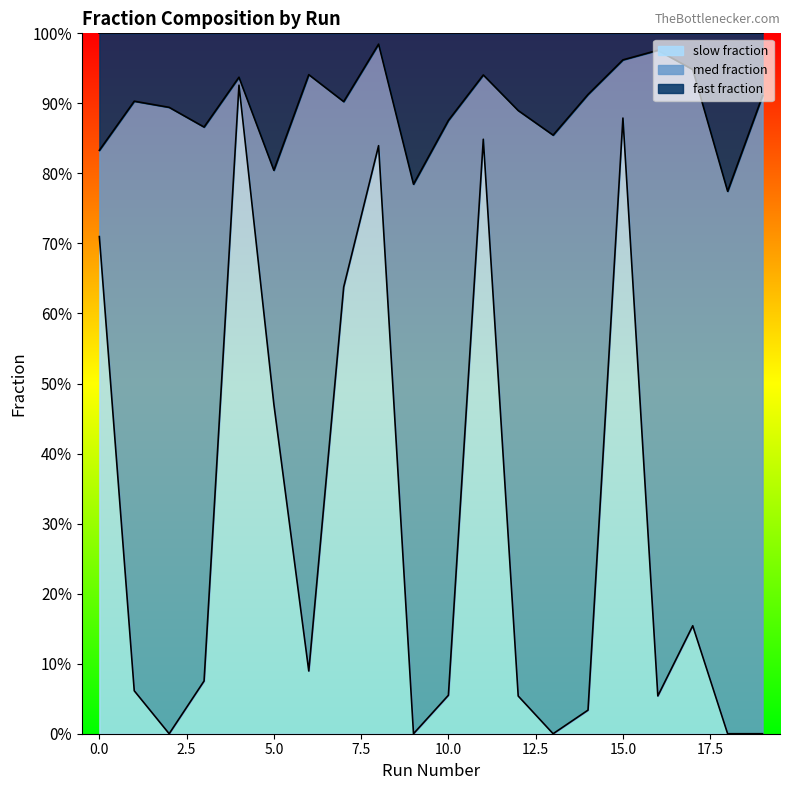

Does the chart have visible grid lines?

No